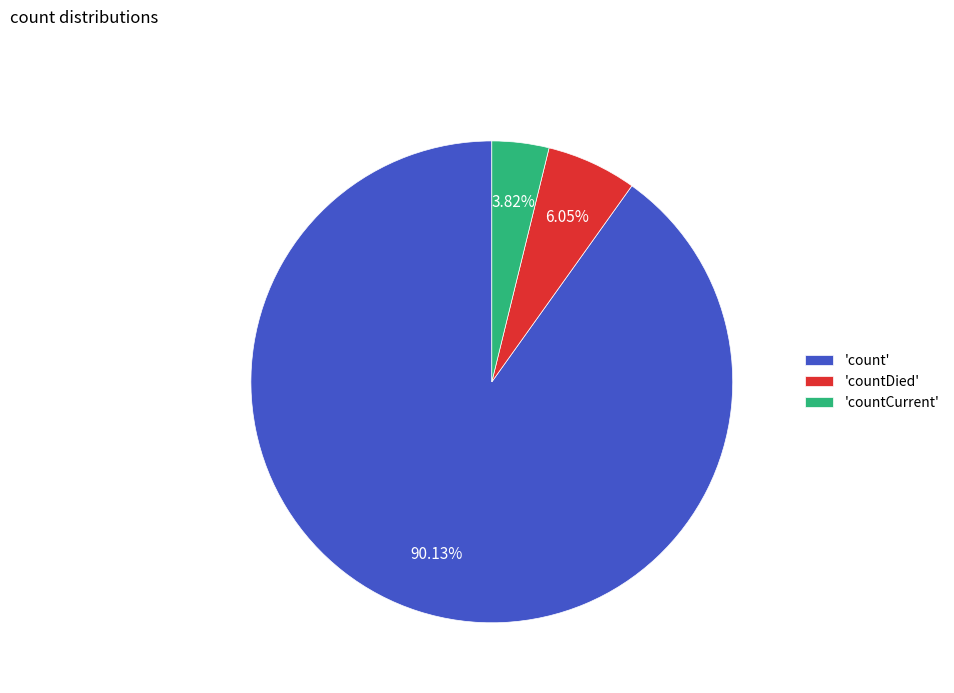

Which category has the smallest portion of the pie?

'countCurrent'